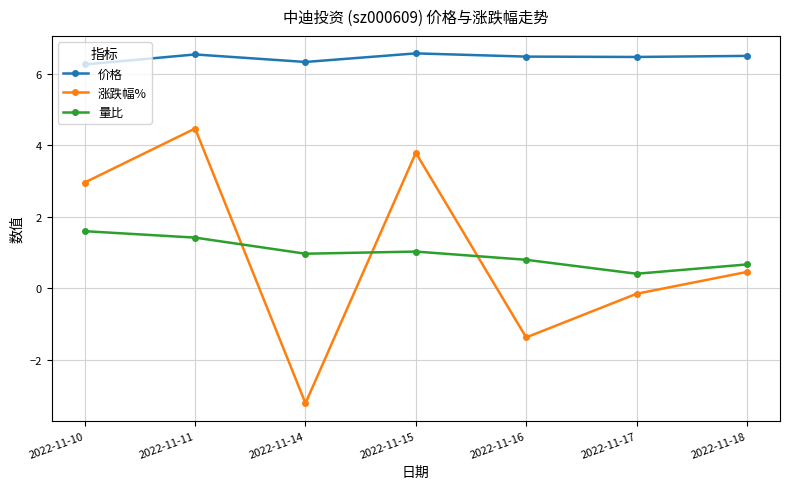

Which series has the widest spread of values?

涨跌幅%